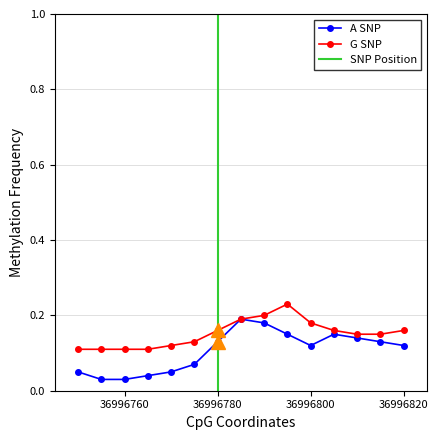

The value of G SNP at 36996760 is 0.1. True or false?

True